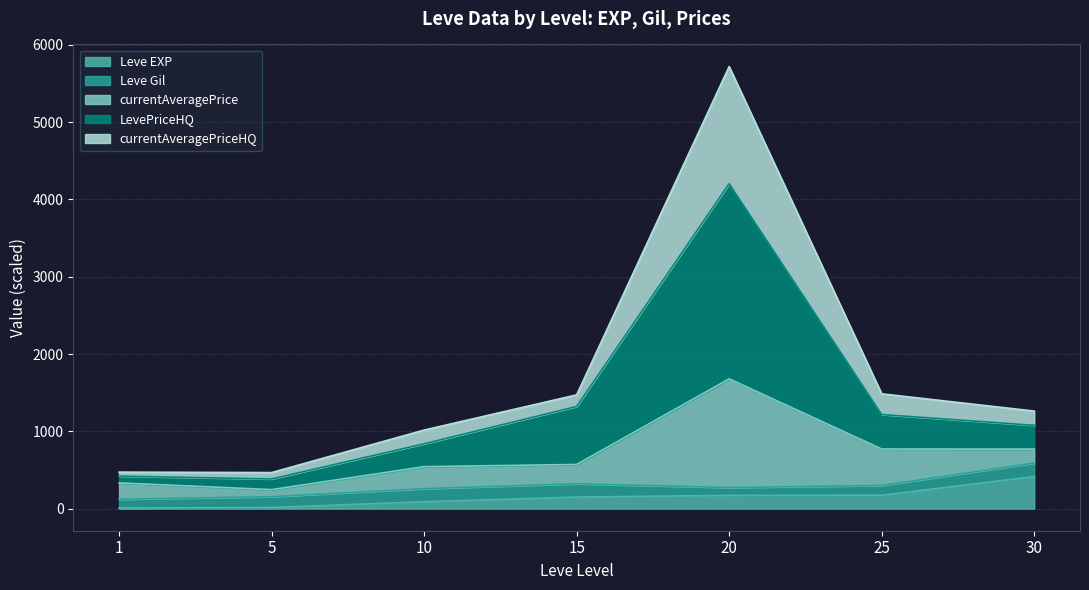

Where is the first local maximum for currentAveragePriceHQ?

20